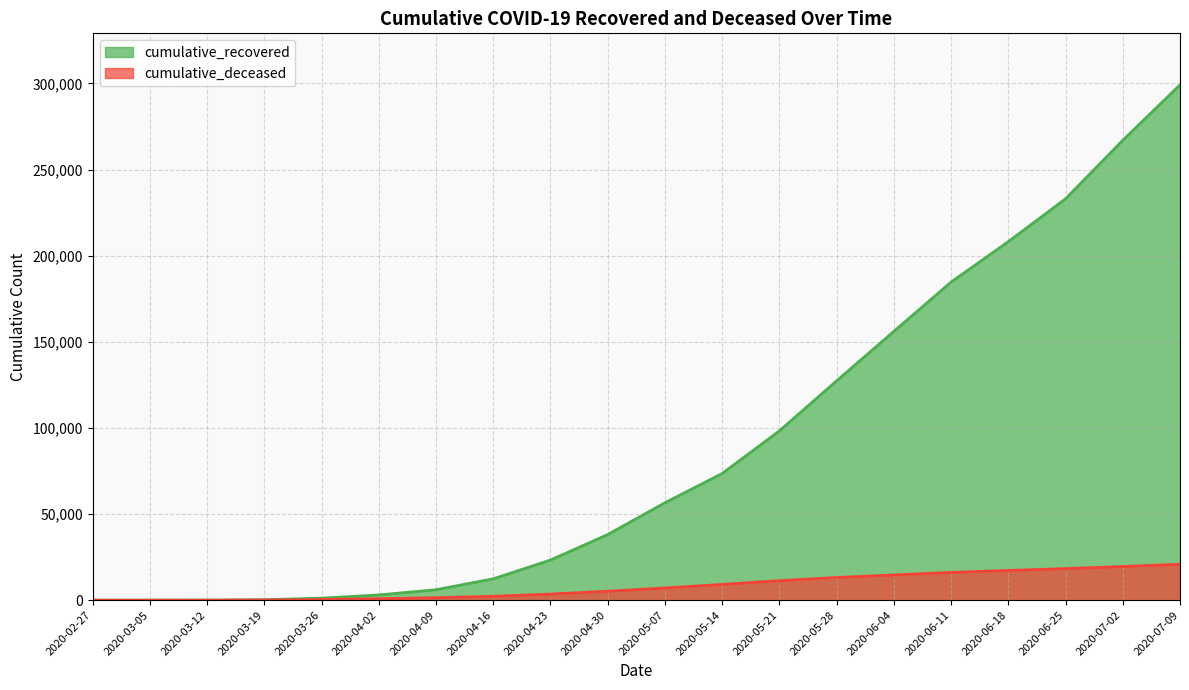

Reading left to right, transcribe all the data shown in this chart.

cumulative_recovered: 3	9	40	258	1154	3033	6072	12384	23288	38092	56541	73529	98273	127332	156045	184657	208131	232997	266958	299143
cumulative_deceased: 0	0	6	82	385	841	1441	2257	3523	5182	7095	9134	11315	13155	14645	16116	17248	18317	19524	20877